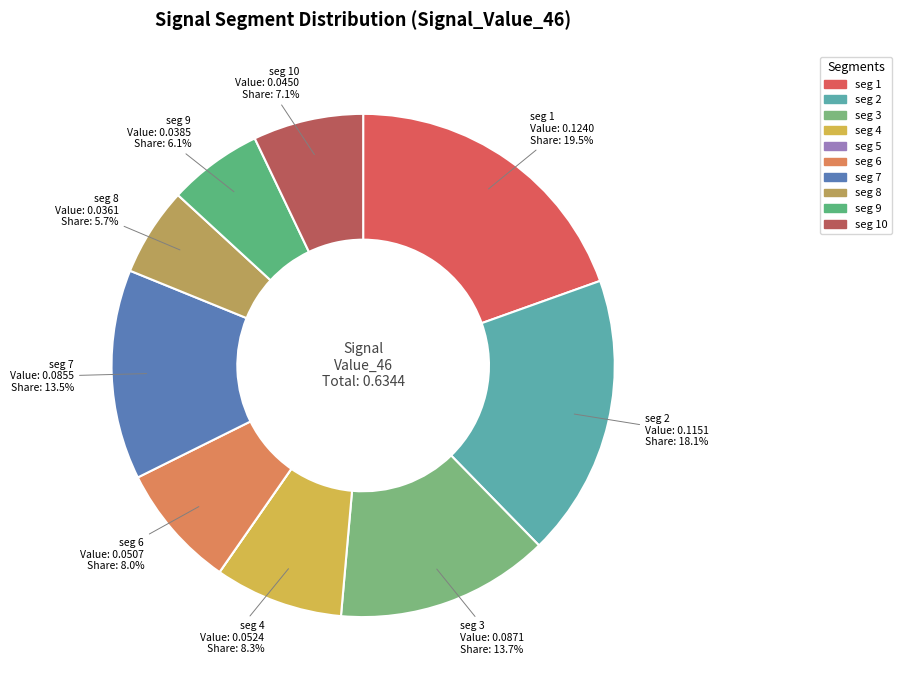

Count the number of slices in the pie.

10